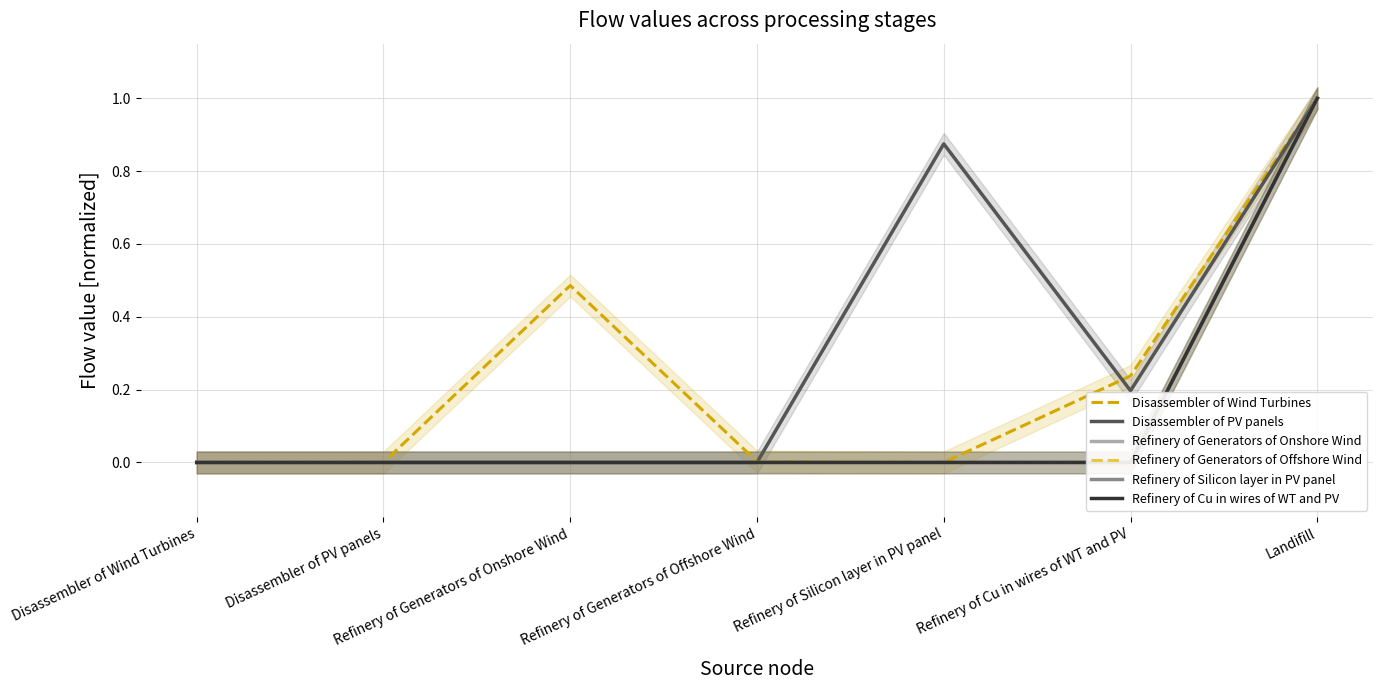

How many values in Refinery of Generators of Offshore Wind are above zero?

1